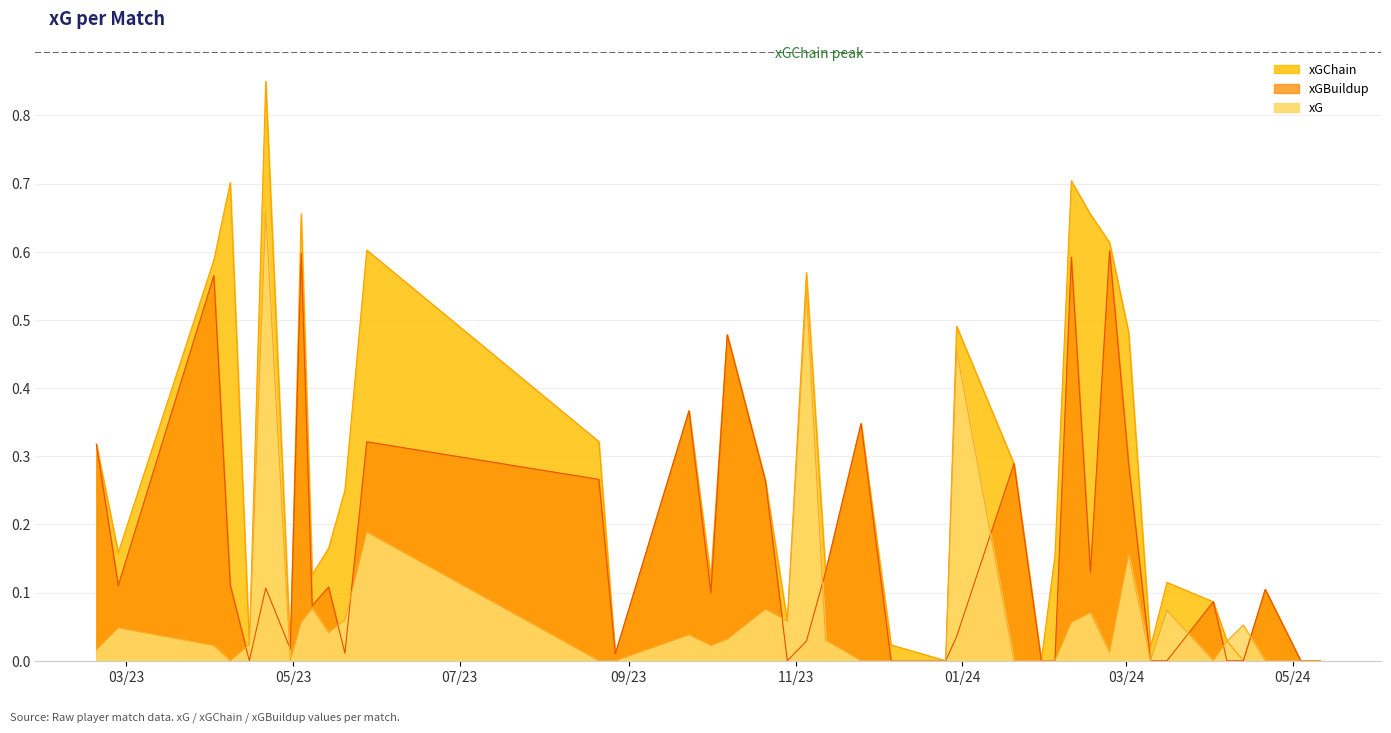

Is it true that xG equals 0.1 at 29?

True